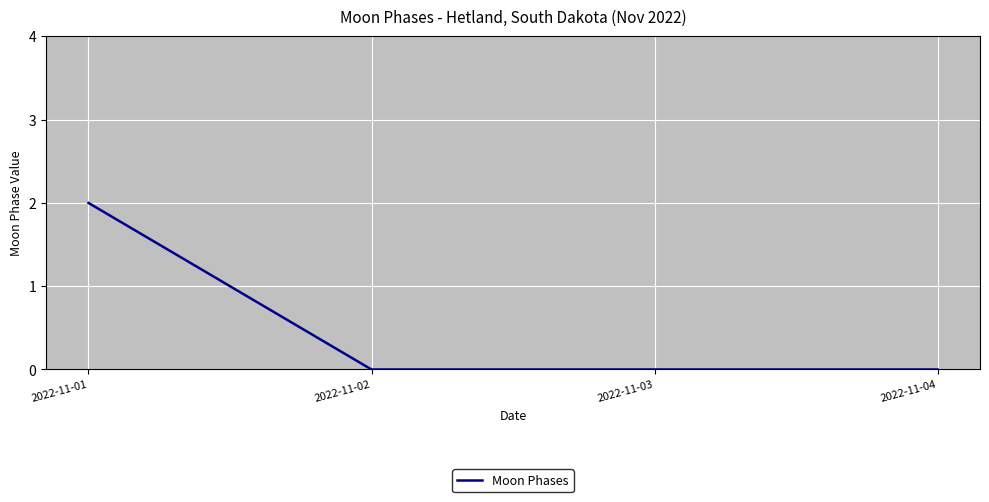

Reading left to right, extract all data points from this chart.

2	0	0	0